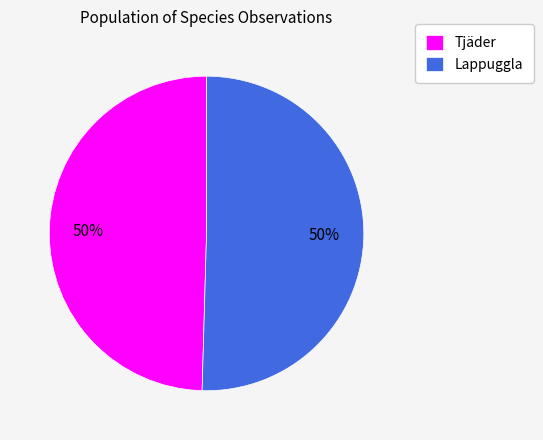

How many slices are in this pie chart?

2